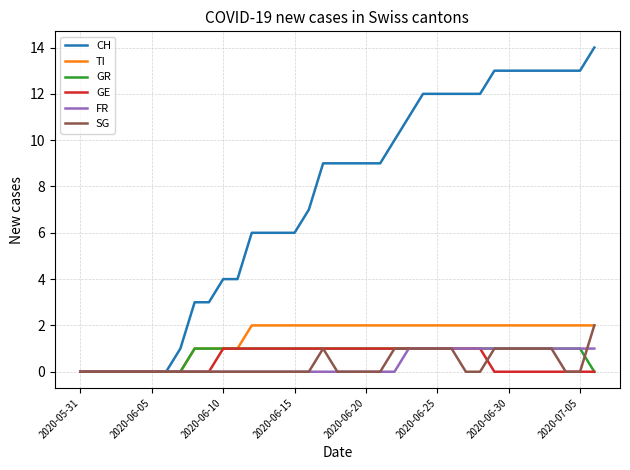

What is the maximum value shown in the chart?

14